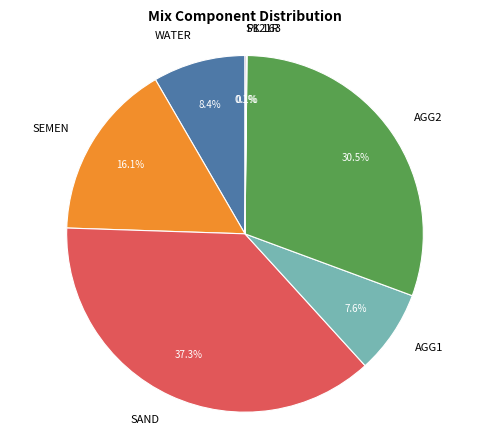

Is AGG1 the majority of the pie?

No